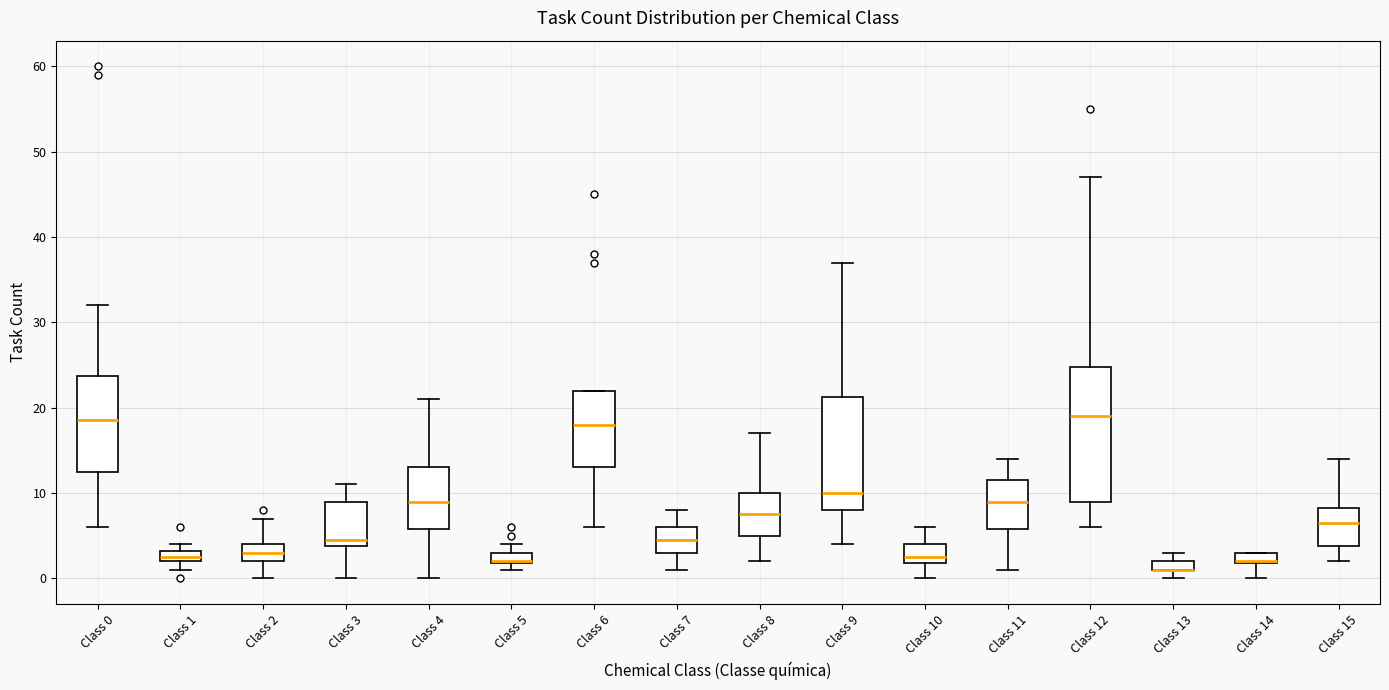

Where is the upper edge of the box for Class 5 on the y-axis? The values are not printed on the chart, so give them approximately, as read against the axis.

3